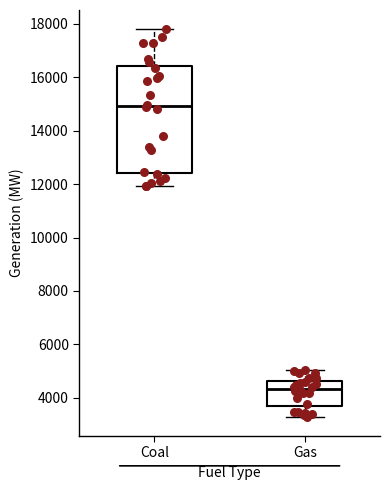

Comparing the boxes themselves (not the whiskers), which one is the tallest?

Coal